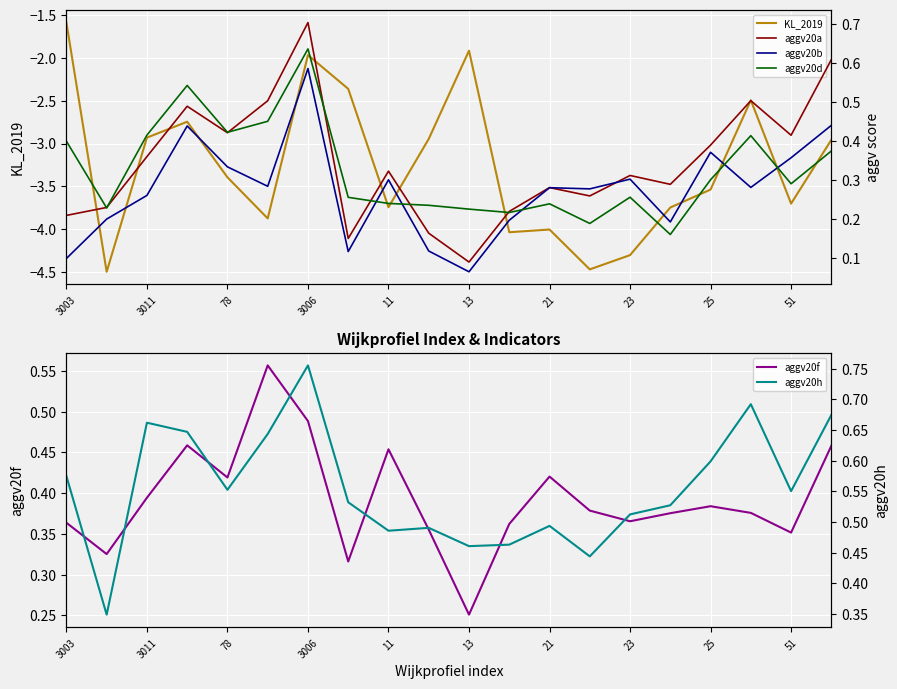

At which label does KL_2019 first exceed -3?

3003